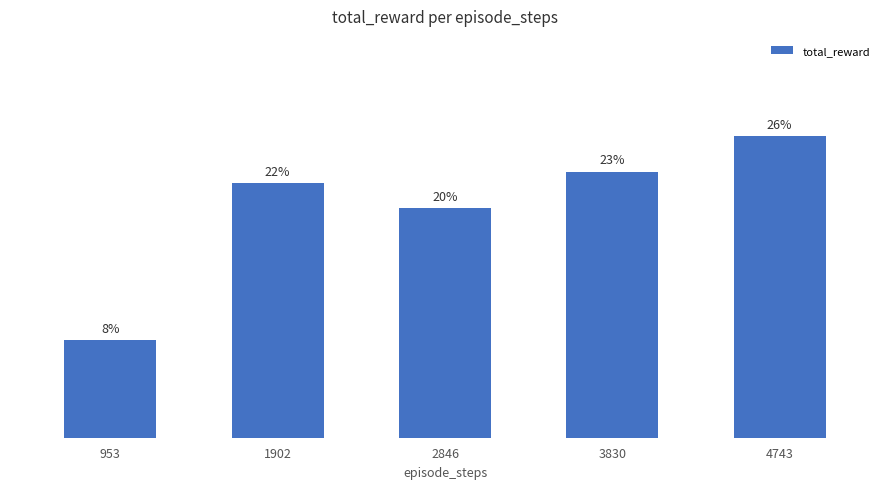

Which has a higher value, 3830 or 1902?

3830